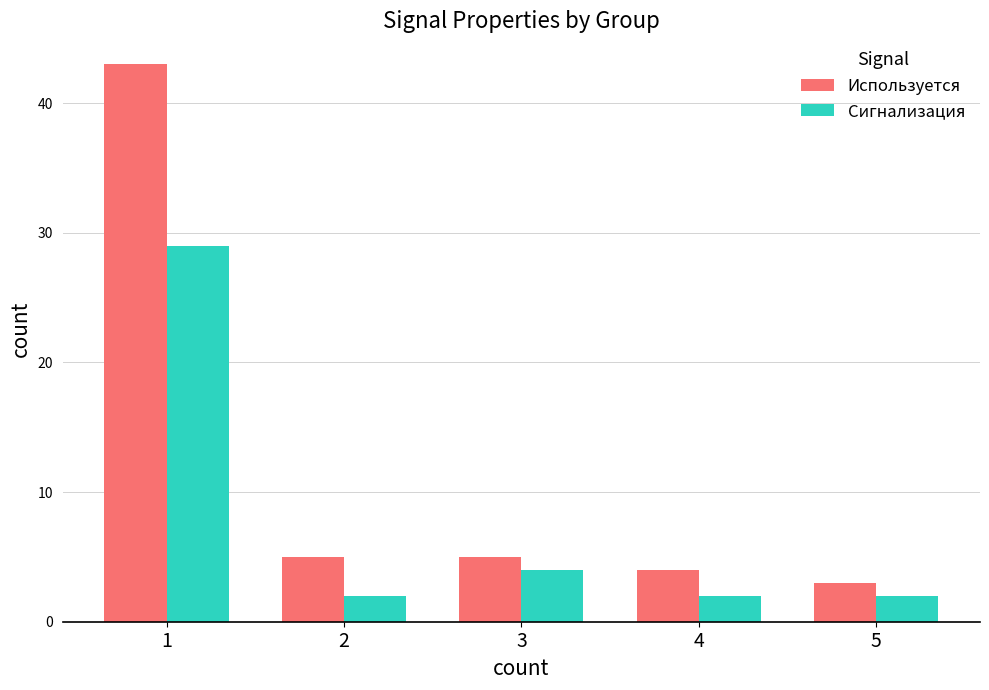

Which series has the largest range (max minus min)?

Используется